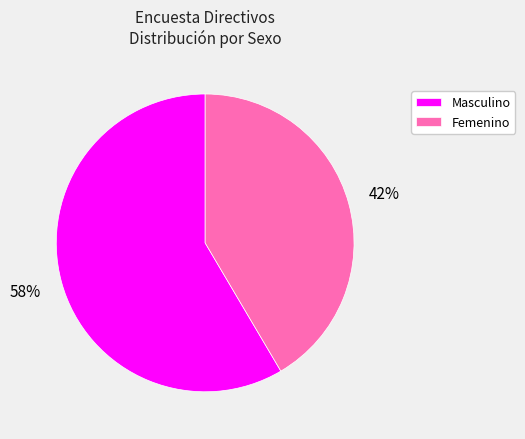

Is the sum of Masculino and Femenino greater than half?

Yes